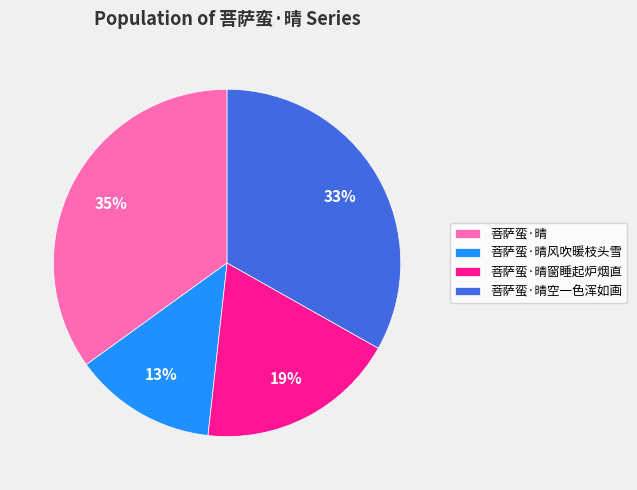

What is the largest slice in the pie chart?

菩萨蛮·晴